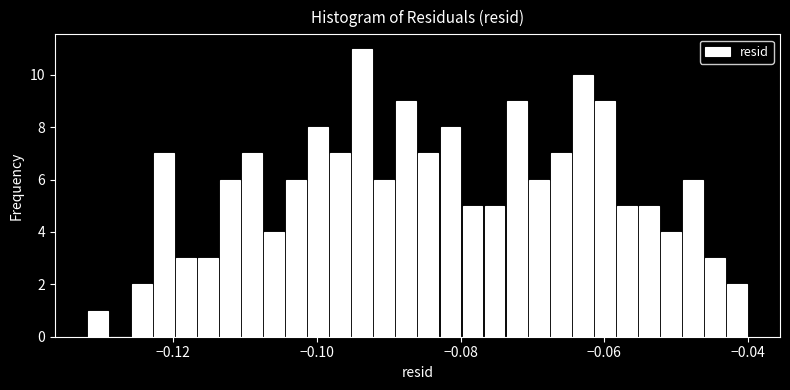

Around what value on the x-axis is the tallest bar? Give the approximate position of its centre, as read against the axis.

-0.094